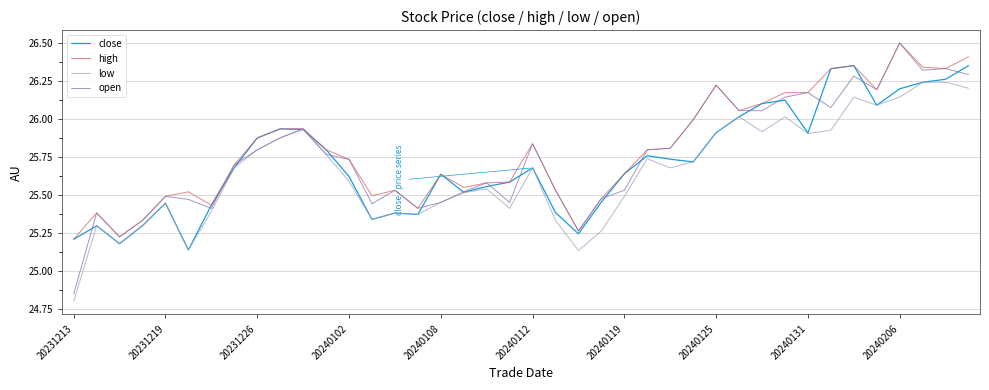

Which series has the largest range (max minus min)?

open